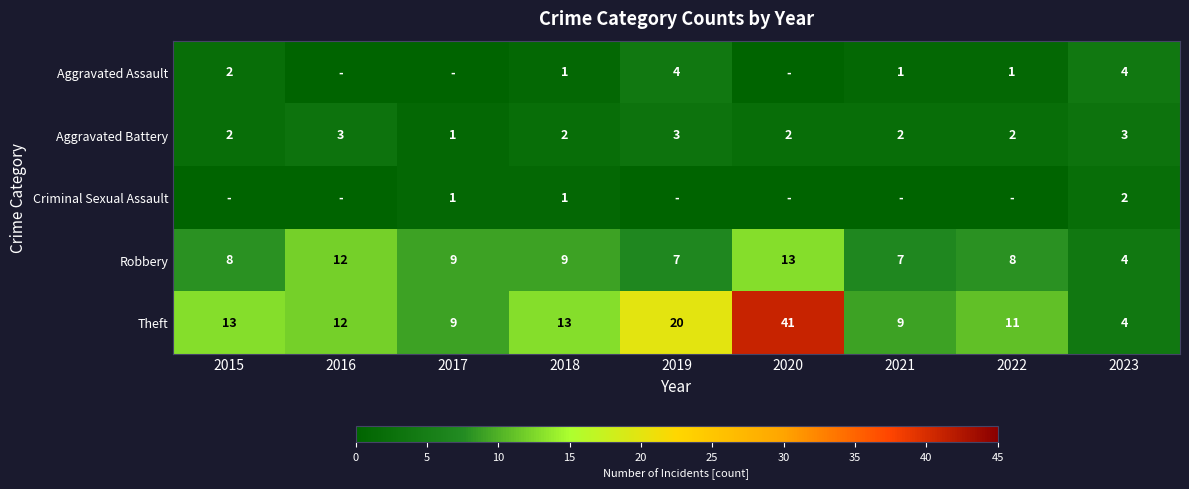

What is the difference between the highest and lowest values at 2017?

9